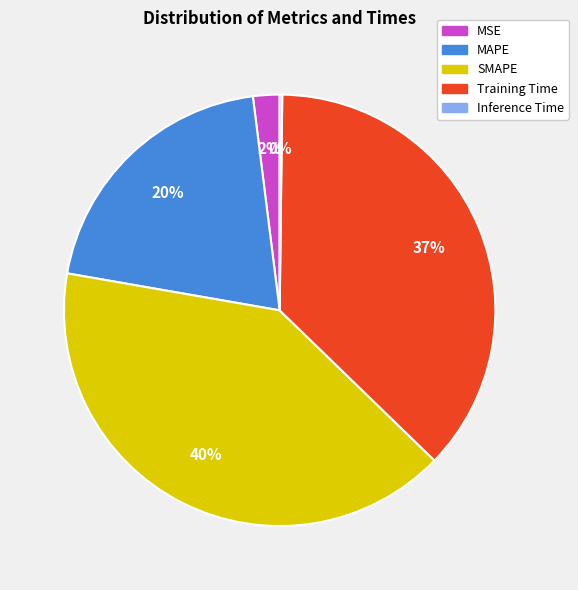

Combined, do MSE and SMAPE account for over 50%?

No